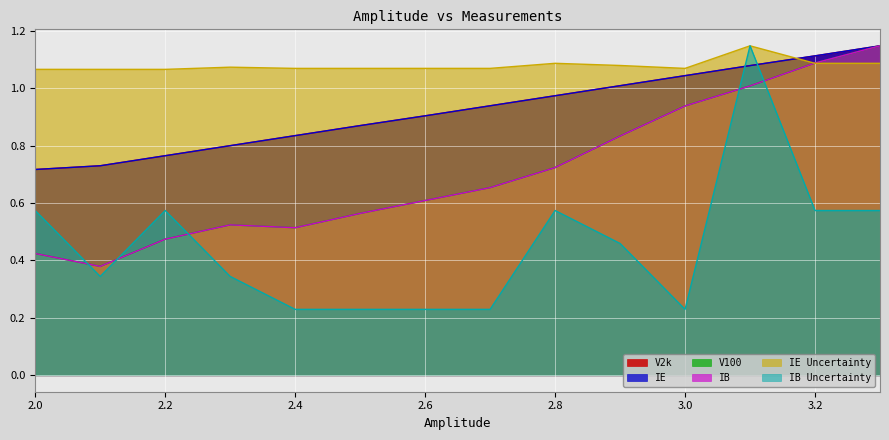

At which category does IE Uncertainty reach its first local peak?

2.3